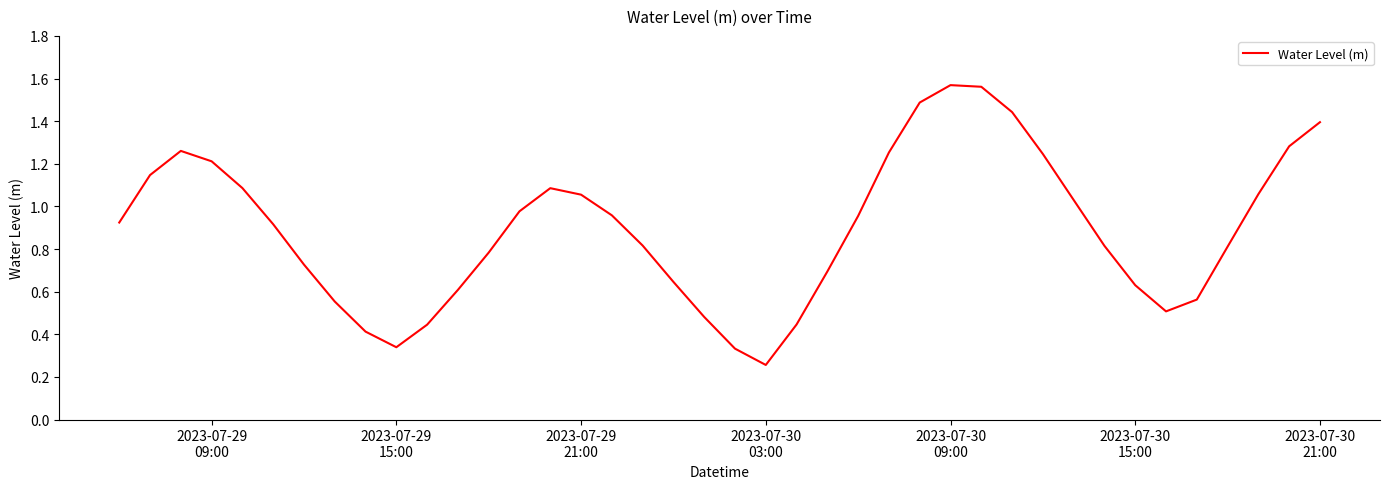

How many lines are shown in the chart?

1